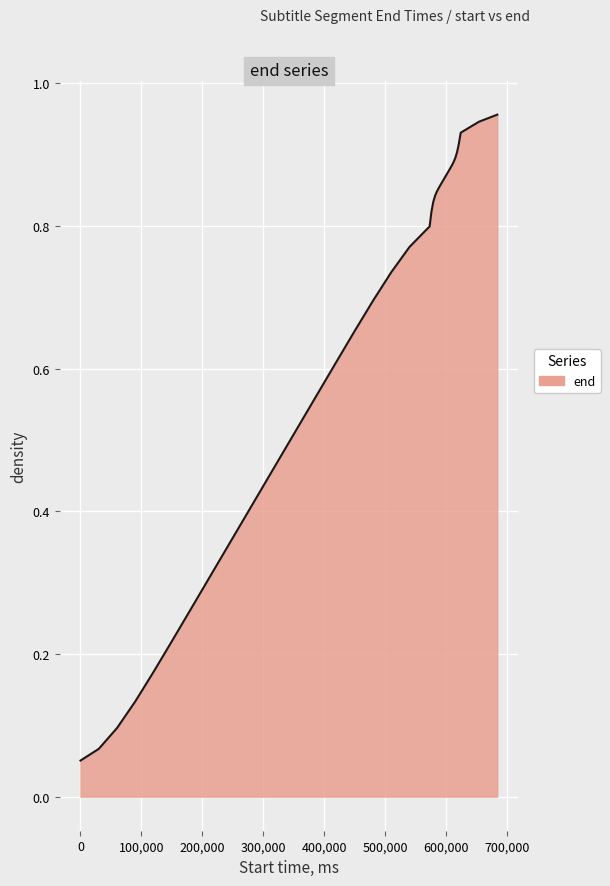

What is the greatest value displayed?

1.0